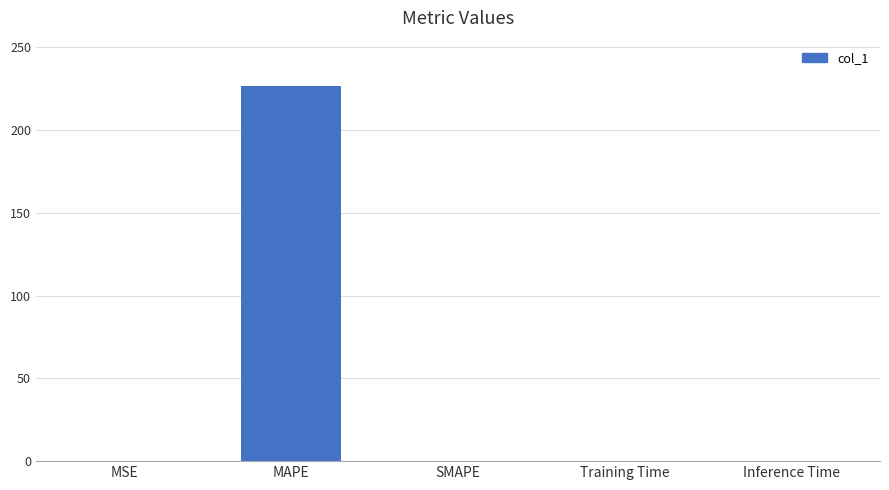

What is the sum of all values?

226.8